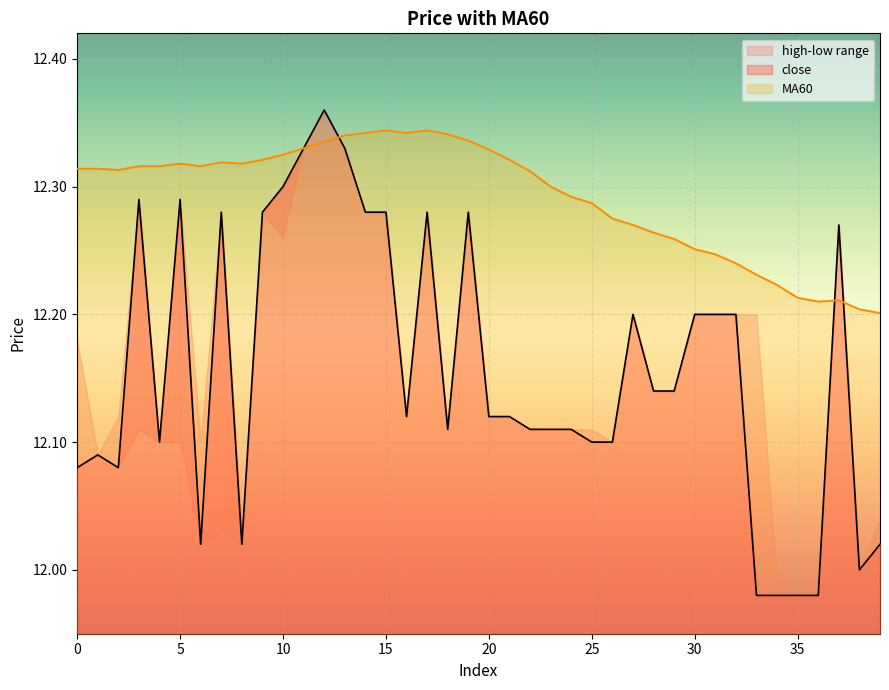

Between 0 and 28, which is larger?

28